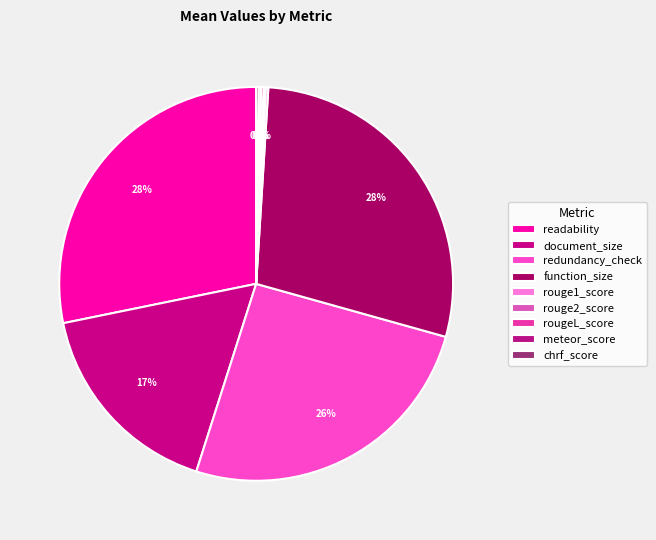

Does rougeL_score represent more than half of the total?

No